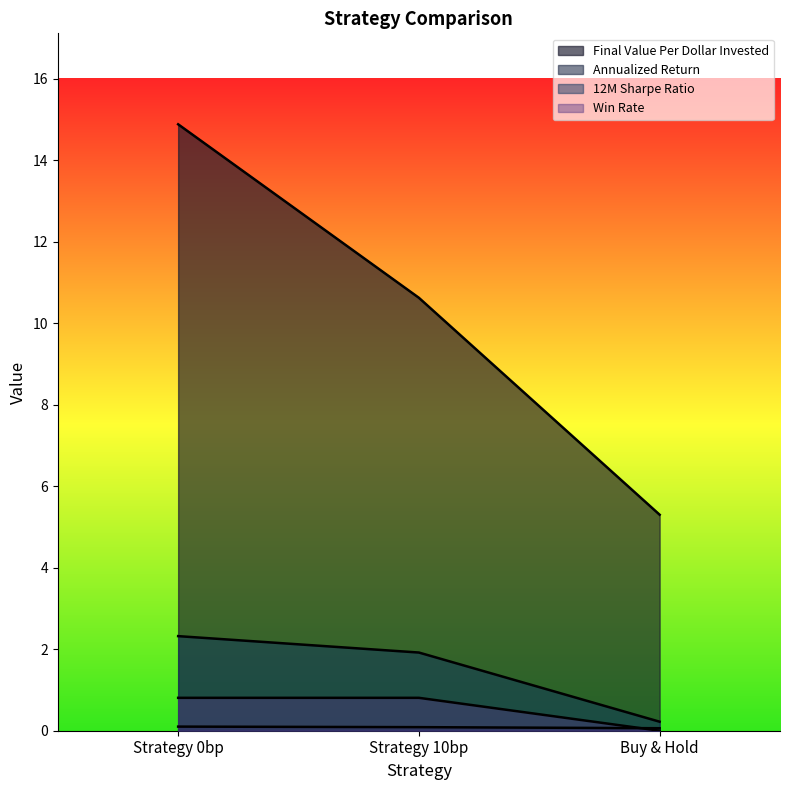

What are all the series names shown in the legend?

Final Value Per Dollar Invested, Annualized Return, 12M Sharpe Ratio, Win Rate